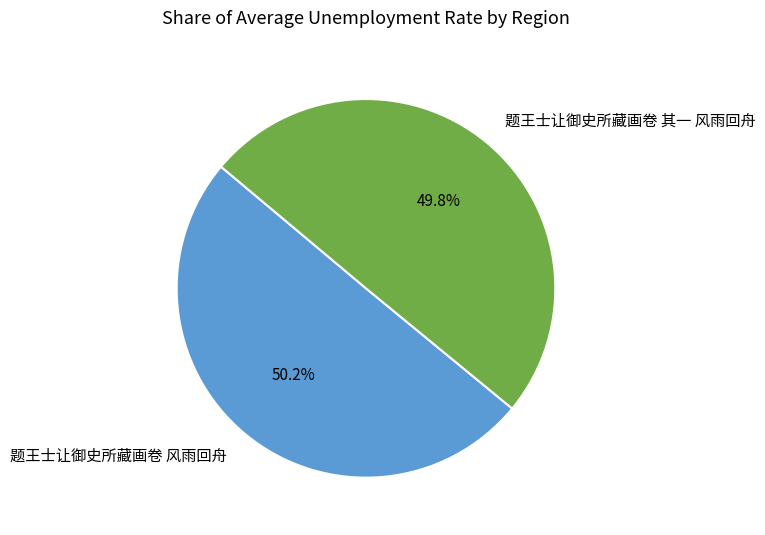

Is there a majority slice in this chart?

Yes